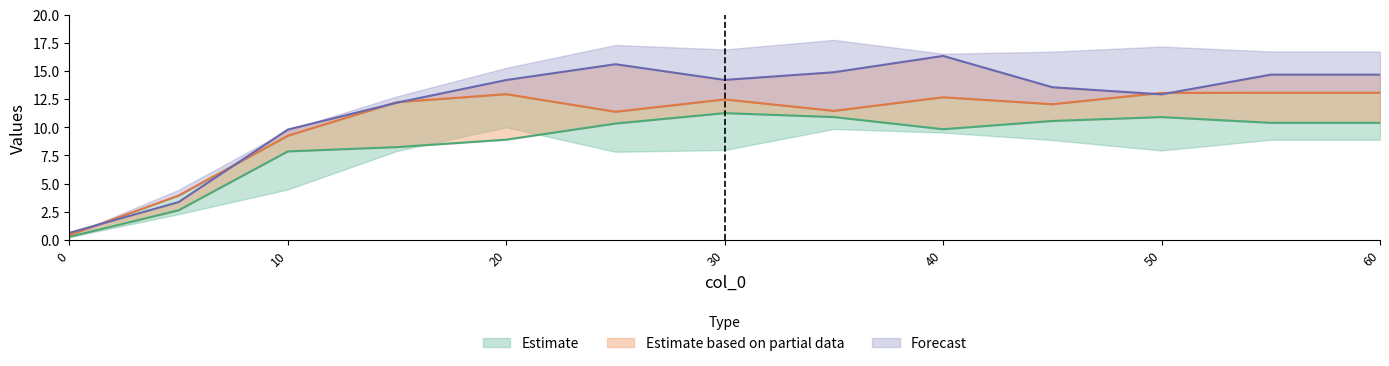

What is the value of the 9.0 point at the 4th from the left?

12.2